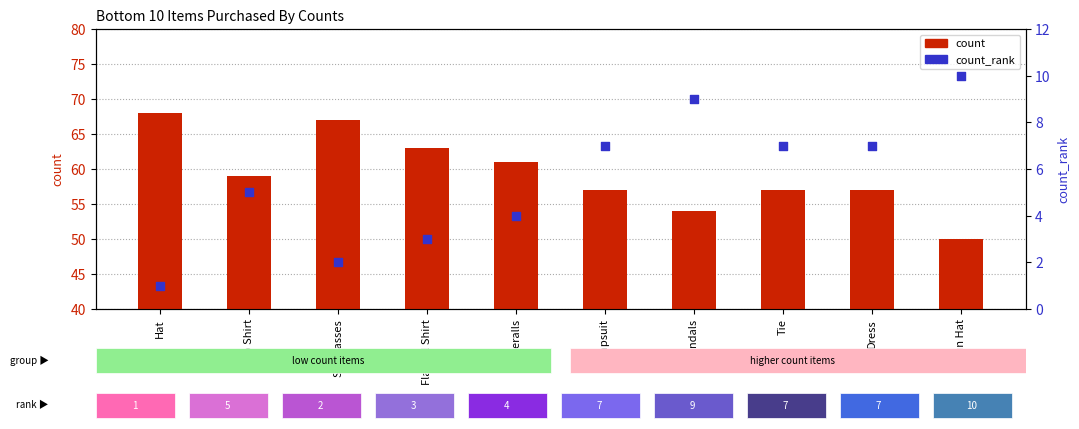

Which series contains the lowest Y value?

count_rank